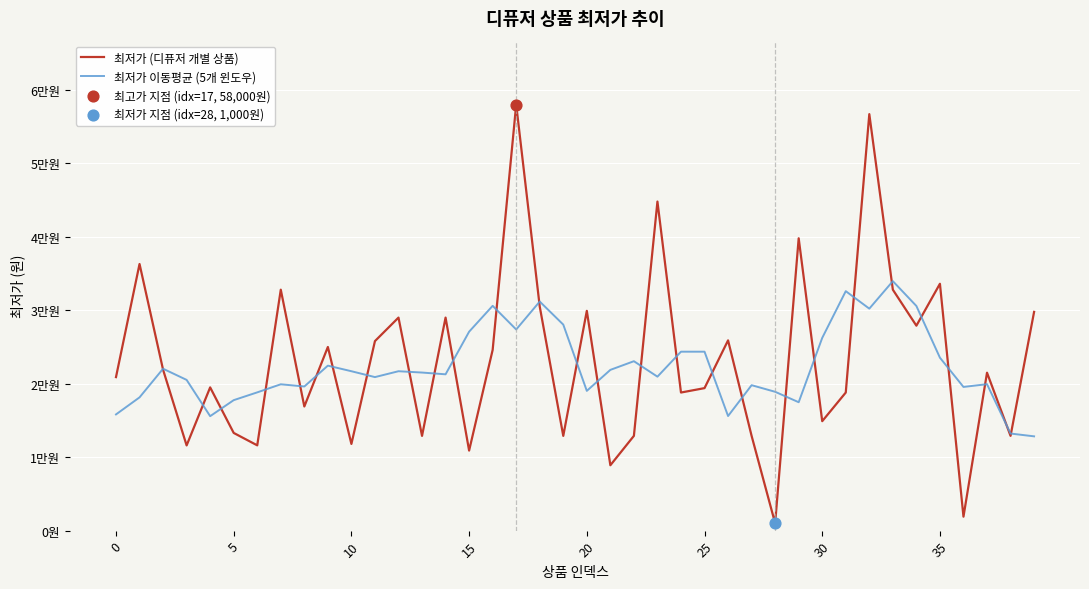

At how many categories does at least one series exceed 32022?

9